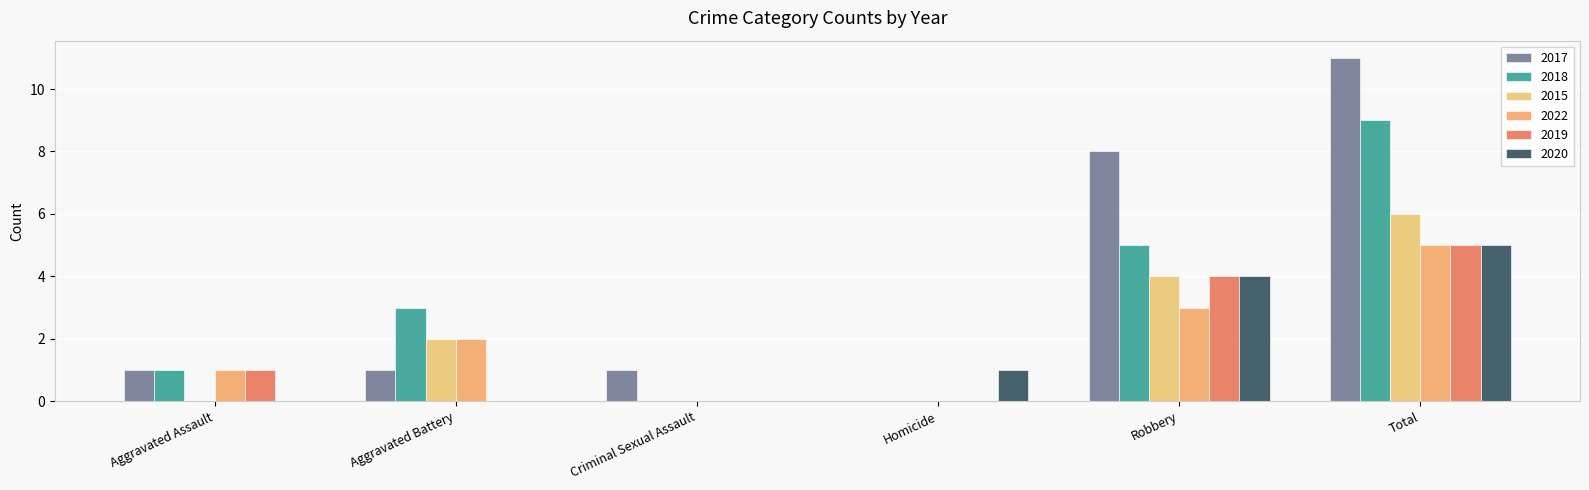

Are the bars grouped side by side (vs. stacked)?

Yes